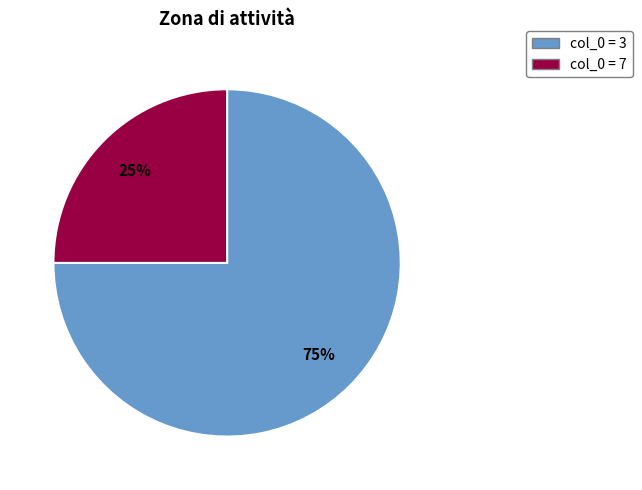

To the nearest percent, what is the difference between the largest and smallest slice percentages?

50%